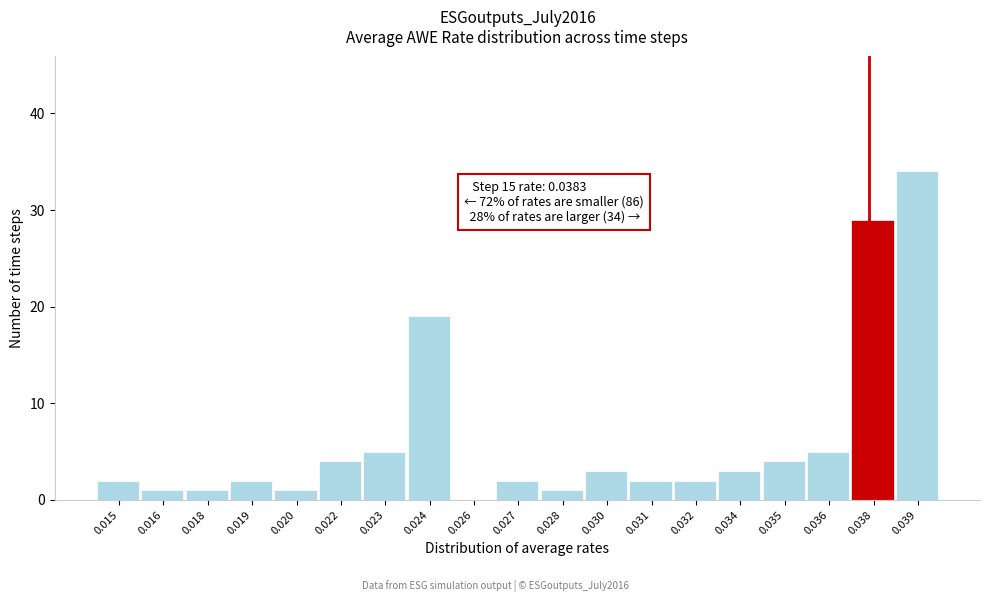

Reading left to right, what are all the values shown in this chart?

0.015=2	0.016=1	0.018=1	0.019=2	0.020=1	0.022=4	0.023=5	0.024=19	0.026=0	0.027=2	0.028=1	0.030=3	0.031=2	0.032=2	0.034=3	0.035=4	0.036=5	0.038=29	0.039=34